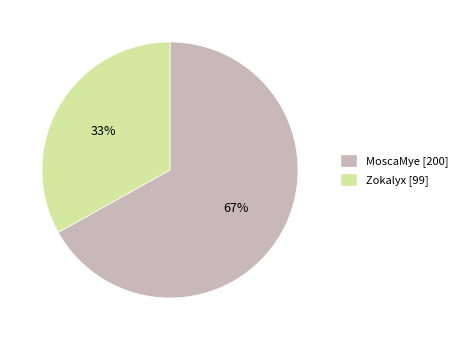

What is the ratio of the value at Zokalyx [99] to the value at MoscaMye [200]?

0.5